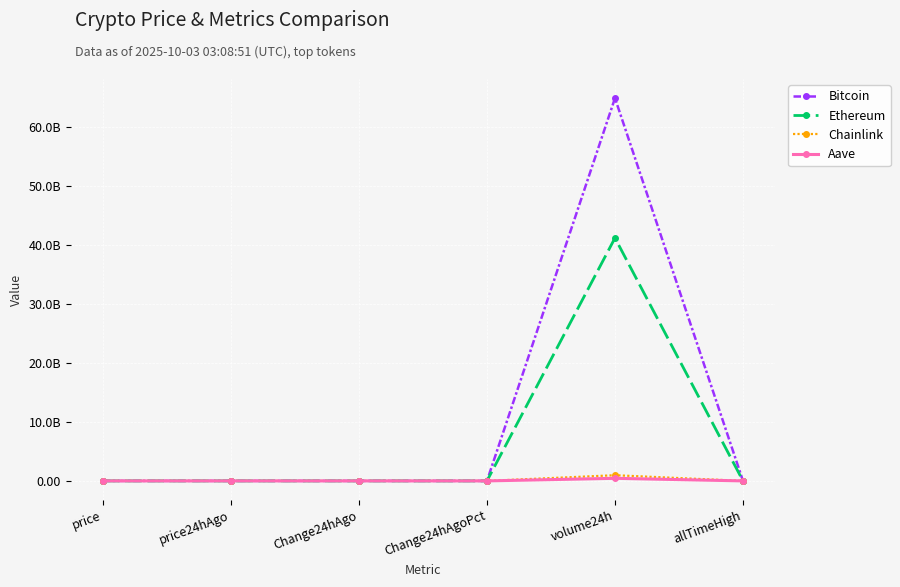

Is this an area chart (filled region under the line)?

No